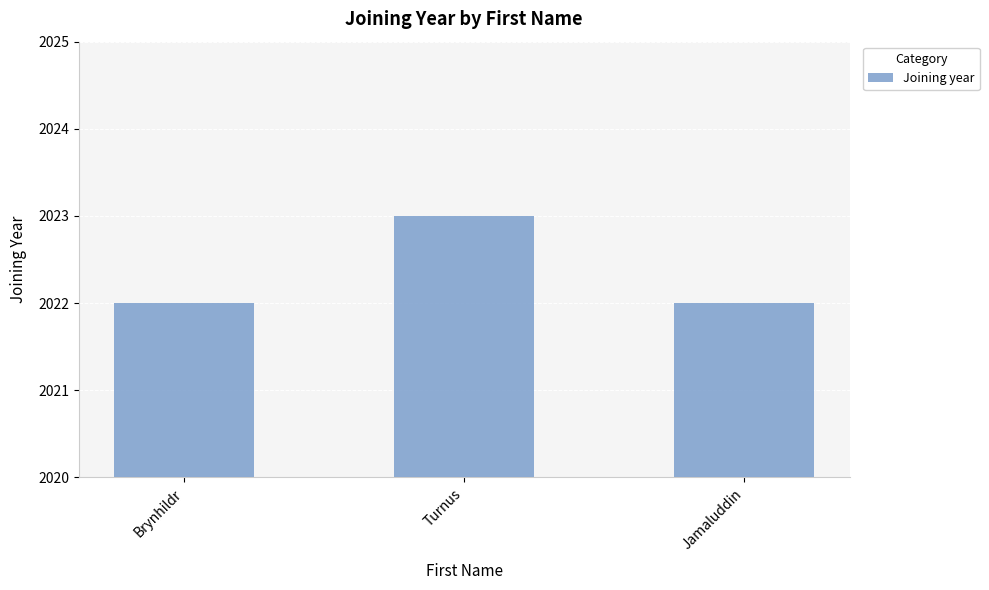

What is the label of the 1st bar from the right?

Jamaluddin